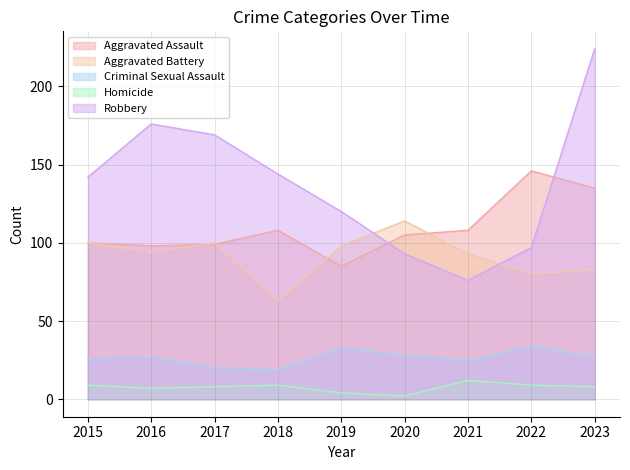

Where does the Aggravated Battery series first go above 94?

2015